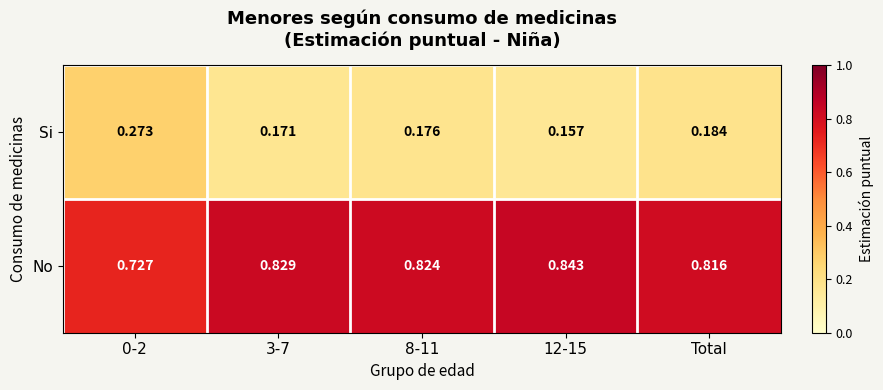

Is the value of Si at 8-11 greater than the value of No at 12-15?

No